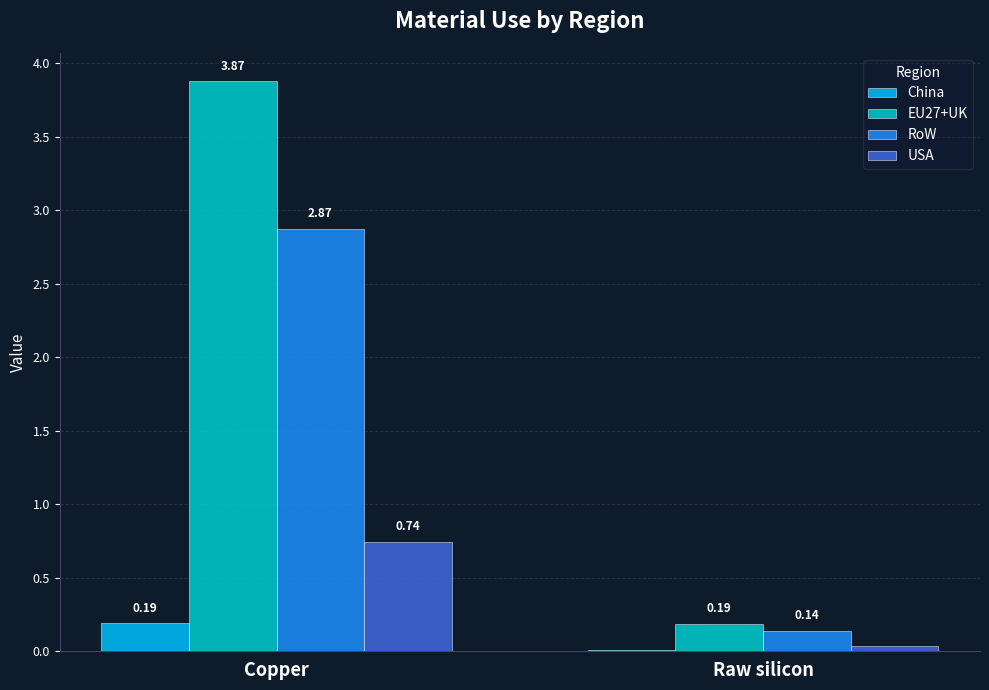

Between Copper and Raw silicon, which series saw the biggest shift?

EU27+UK